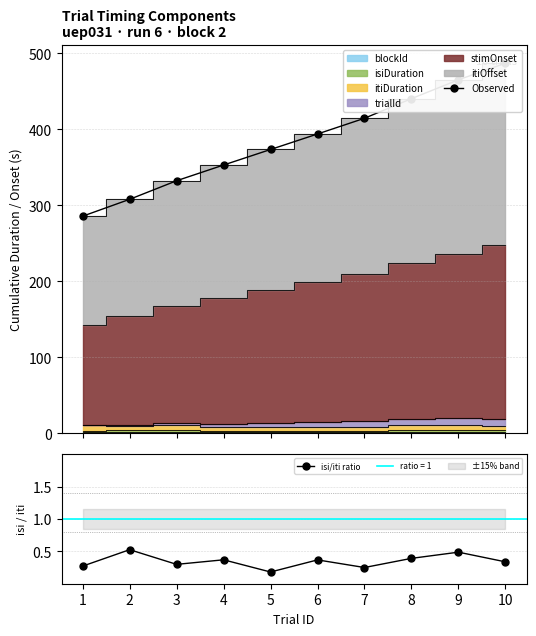

True or false: isi/iti ratio and Observed cross at least once.

False